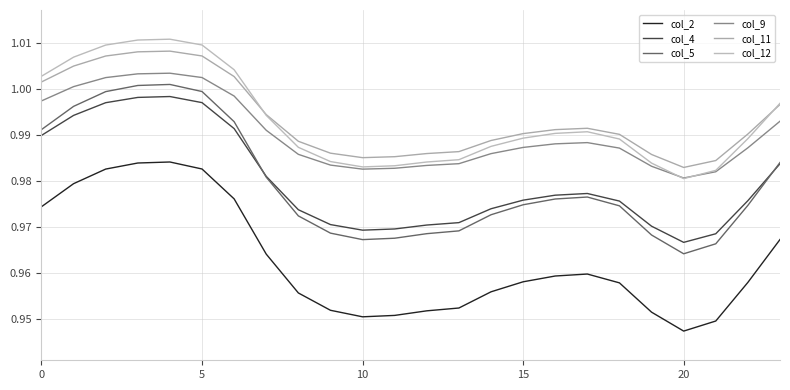

What is the maximum value shown in the chart?

1.0